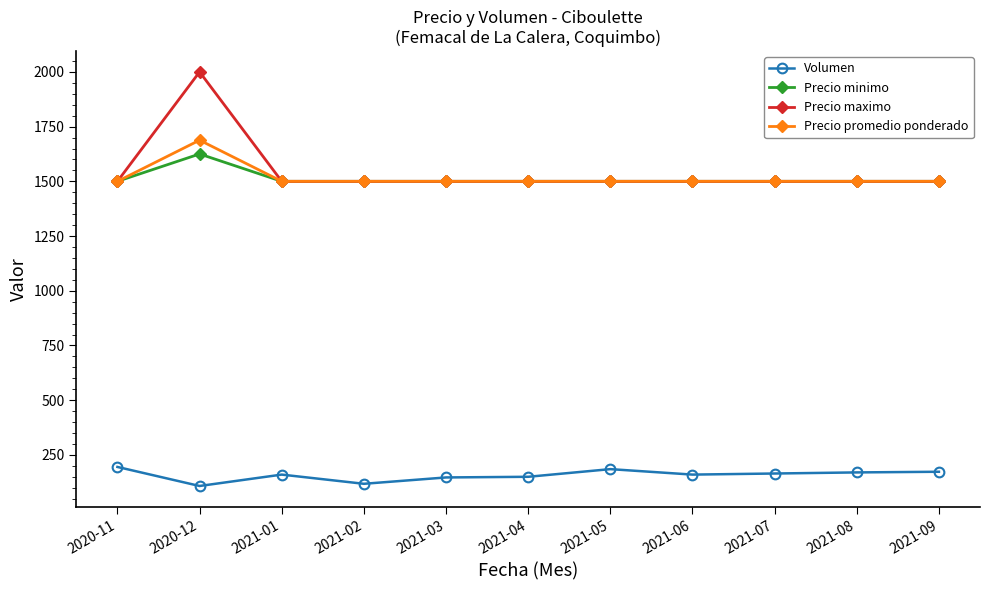

Count the number of data series in this chart.

4